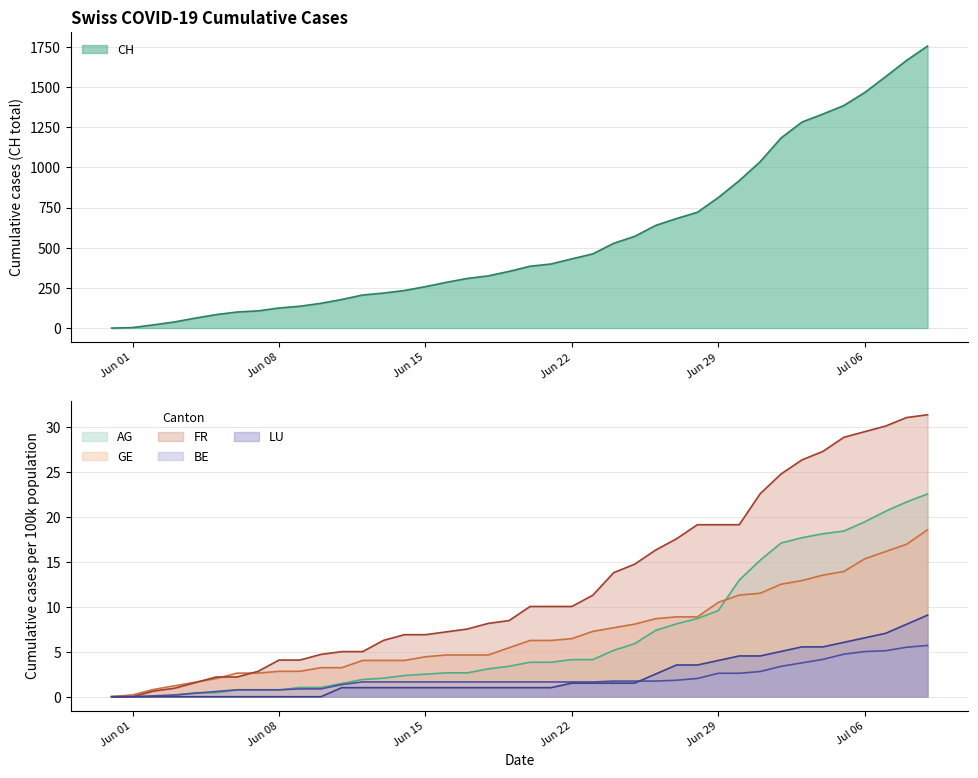

What is the highest value of the BE series?

5.7